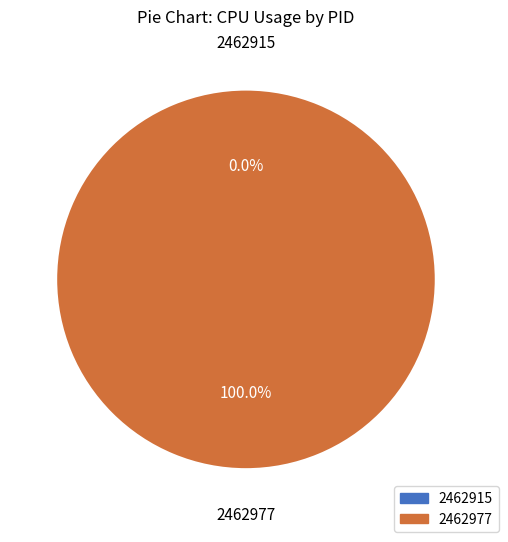

The 2462915 slice represents 6% of the pie. True or false?

False